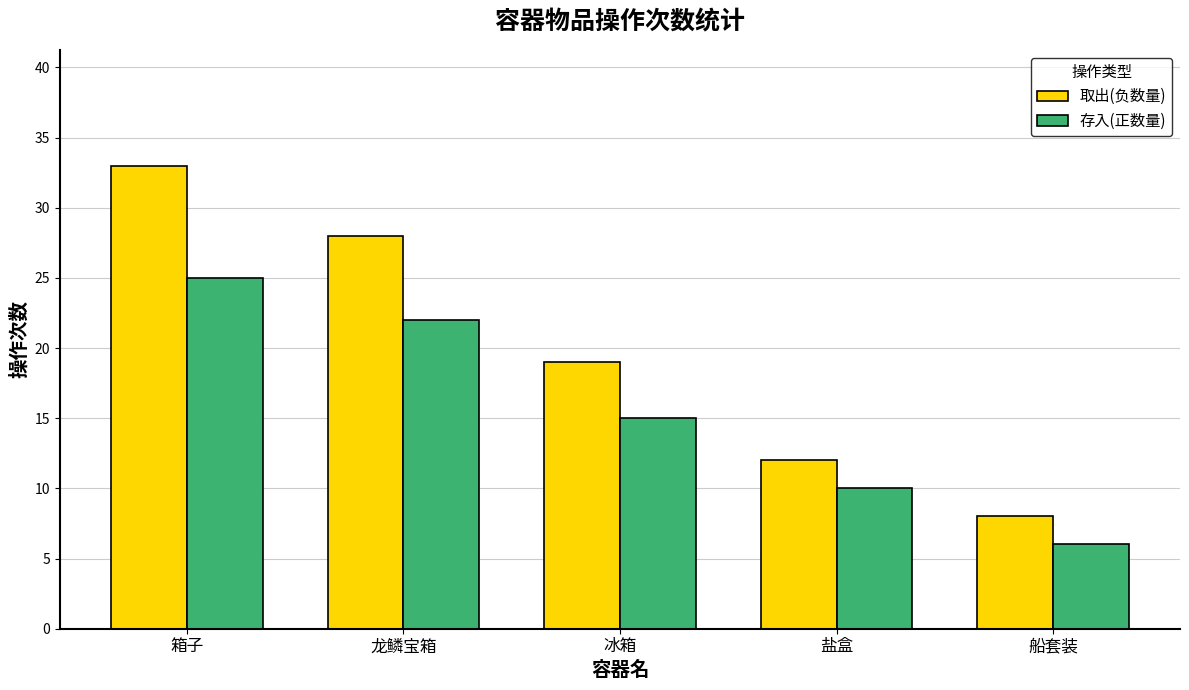

Which label corresponds to the smallest value in the chart?

船套装